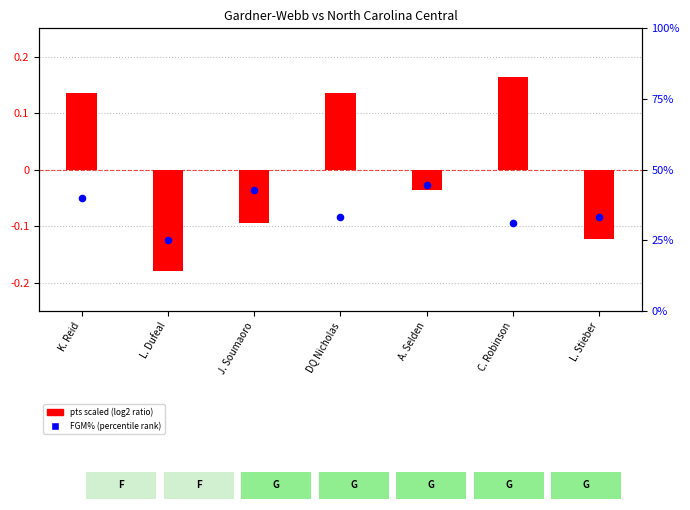

What is the total value across all series at J. Soumaoro?

42.8